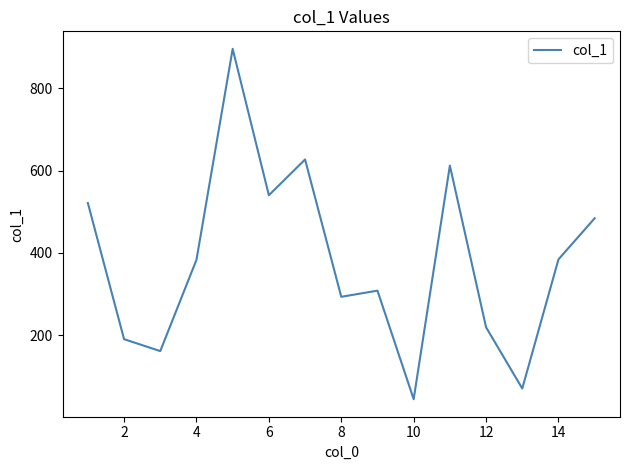

What is the difference between the maximum and minimum values?

852